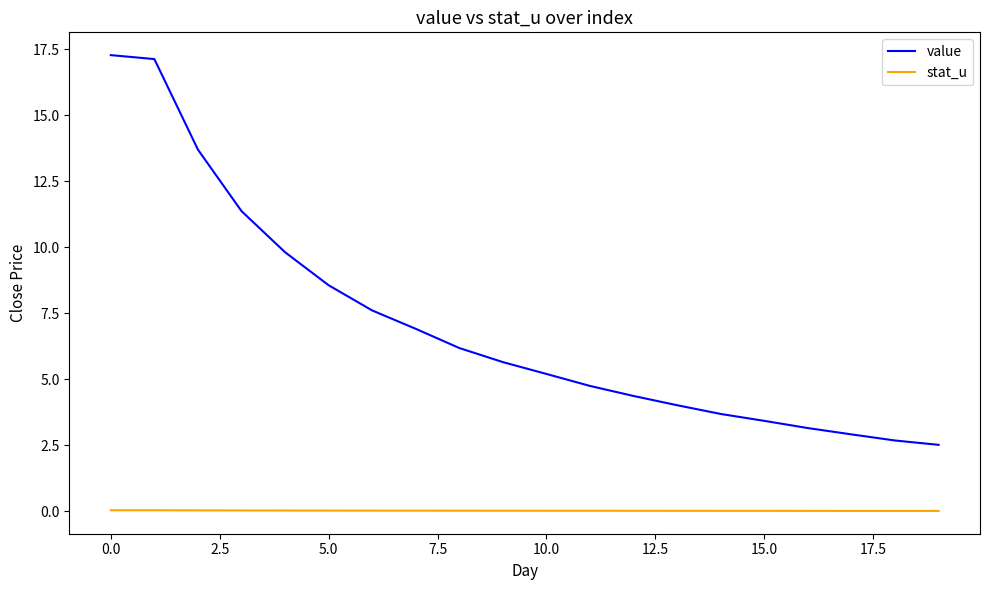

Which series has the largest range (max minus min)?

value